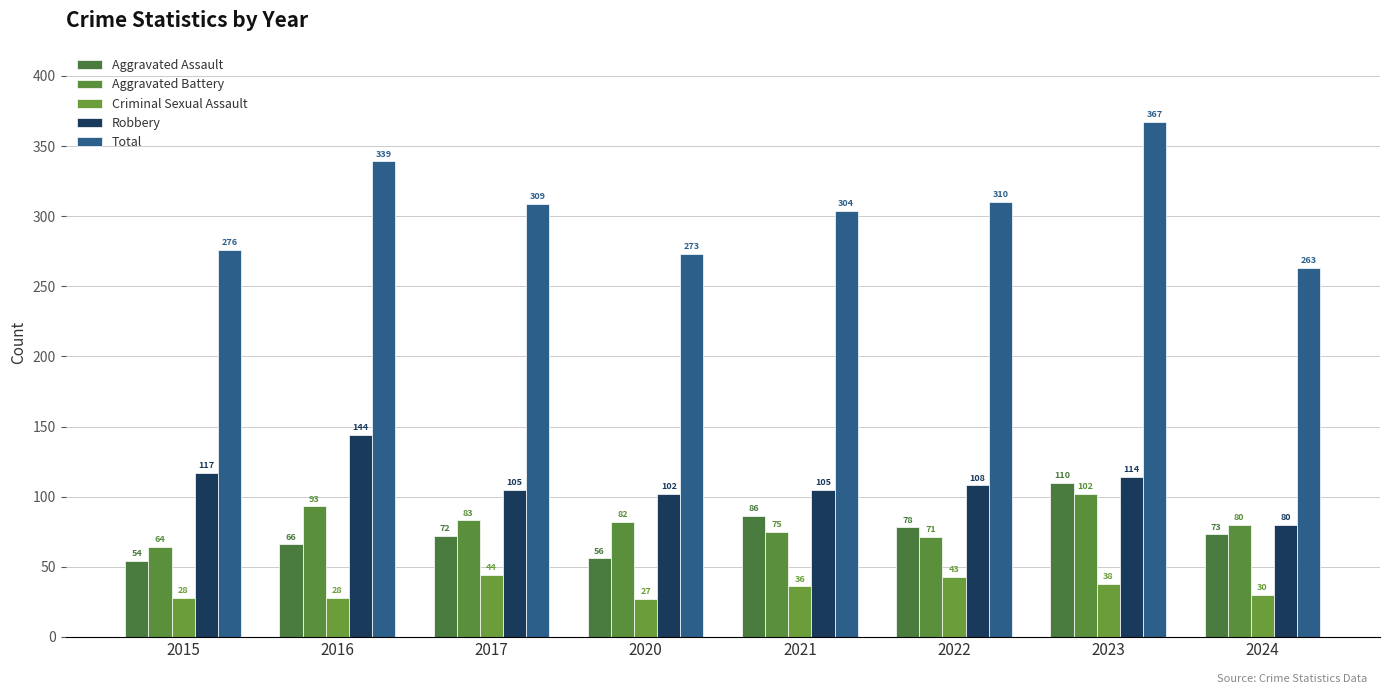

At how many categories does at least one series exceed 87?

8